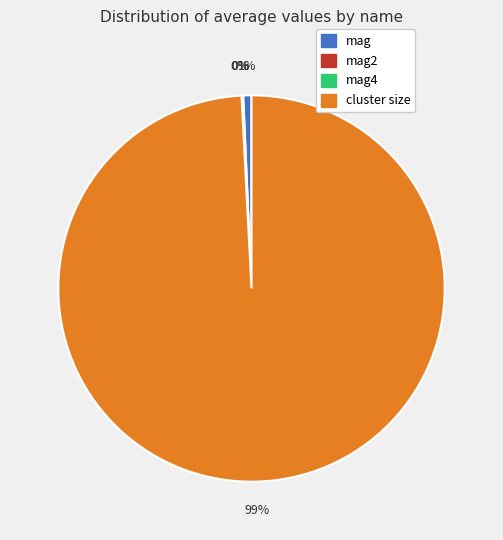

Which category has the biggest portion of the pie?

cluster size